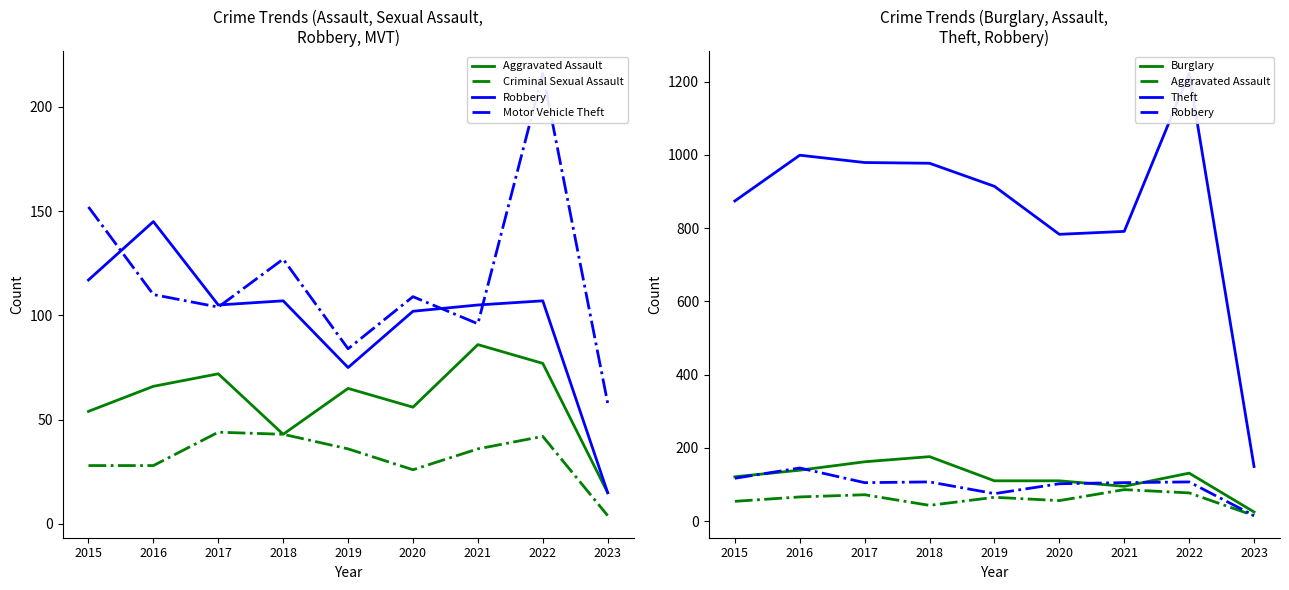

What is the value of the Motor Vehicle Theft point at the 6th from the left?

109